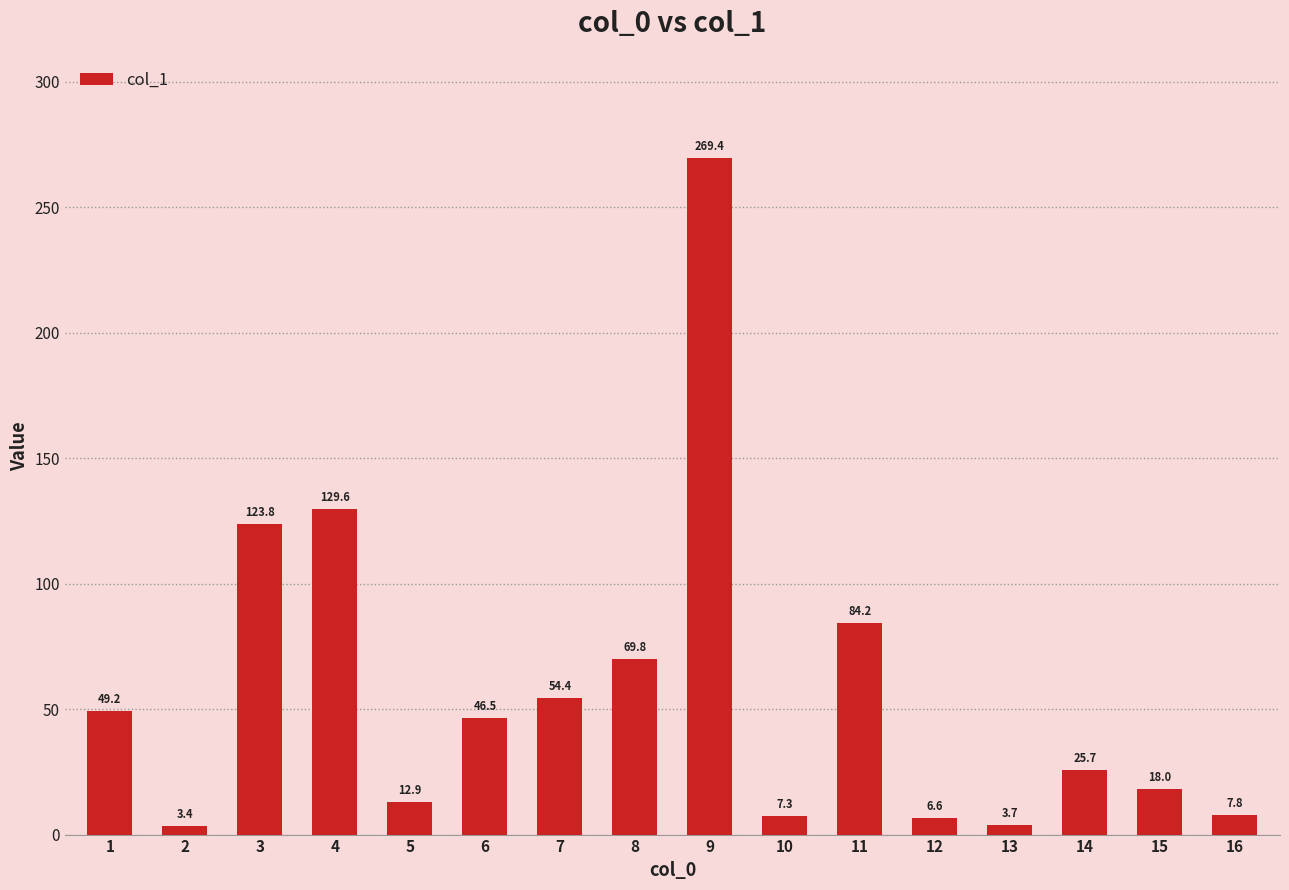

What is the value of the 15th bar from the left?

18.0